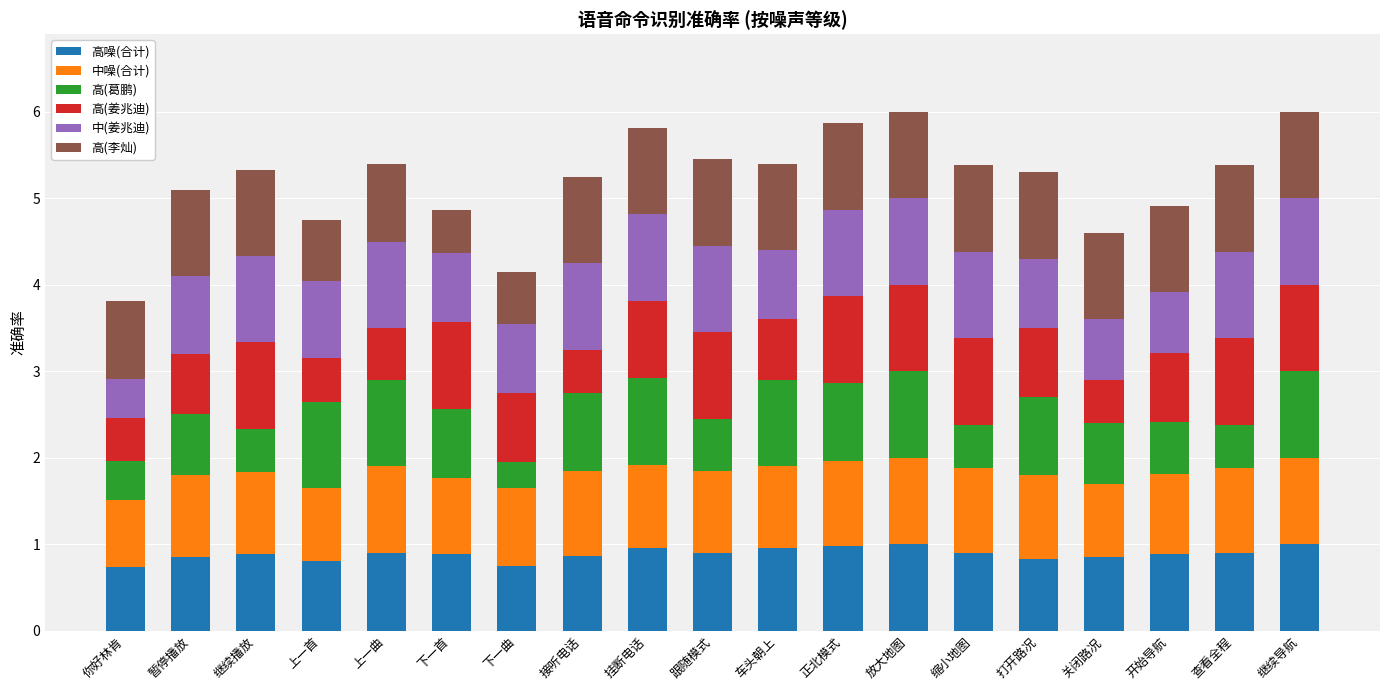

What is the sum of the 高噪(合计) values at 暂停播放 and 你好林肯?

1.6